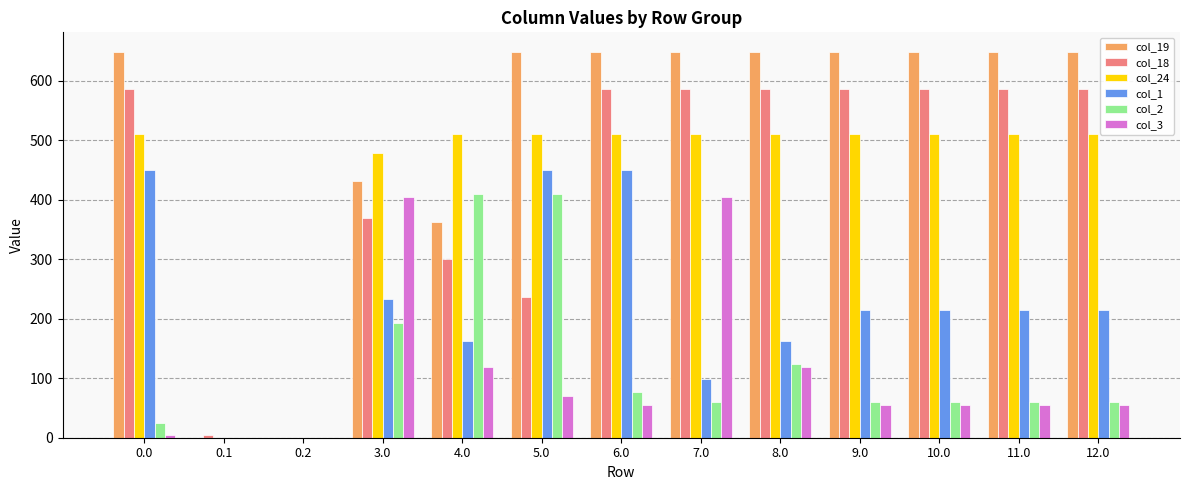

What is the total value across all series at 3.0?

2111.6